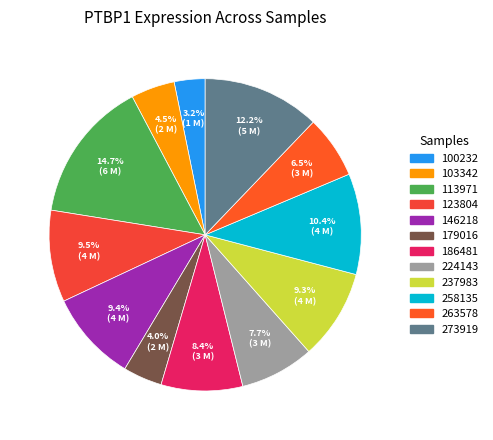

Is it true that 113971 is 22% of the pie?

False